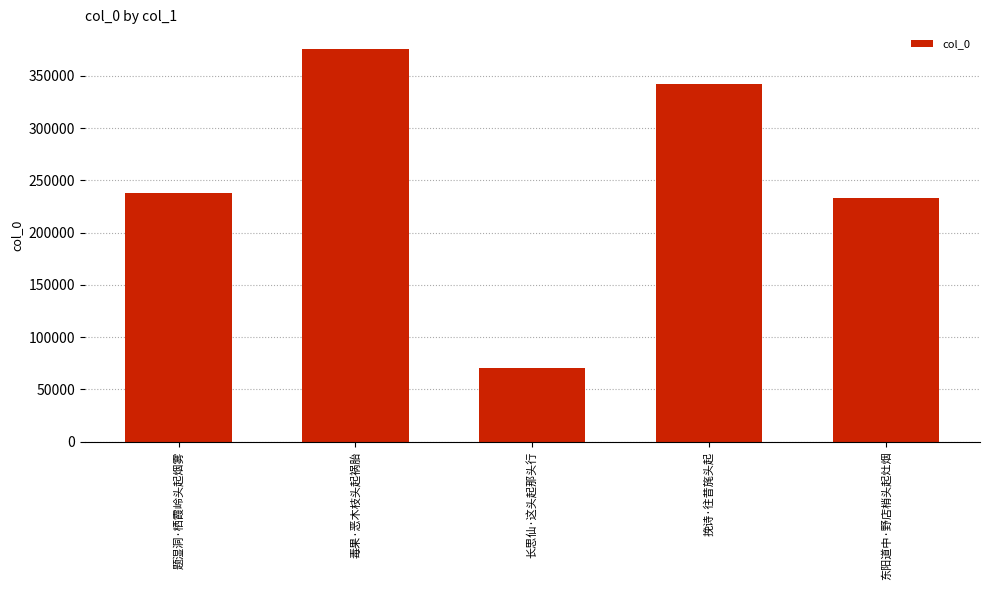

What is the label of the 4th bar from the right?

毒果·恶木枝头起祸胎